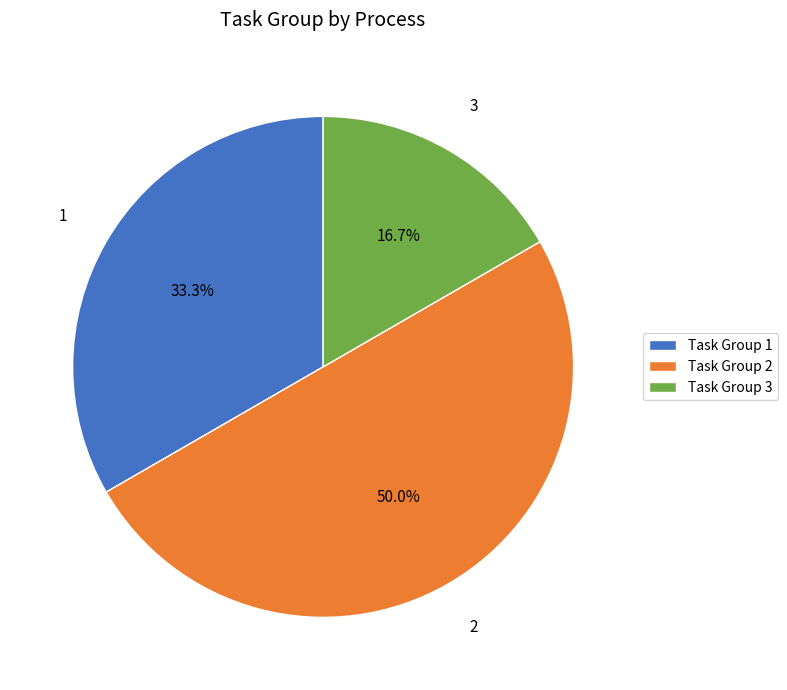

How many segments does this pie chart have?

3